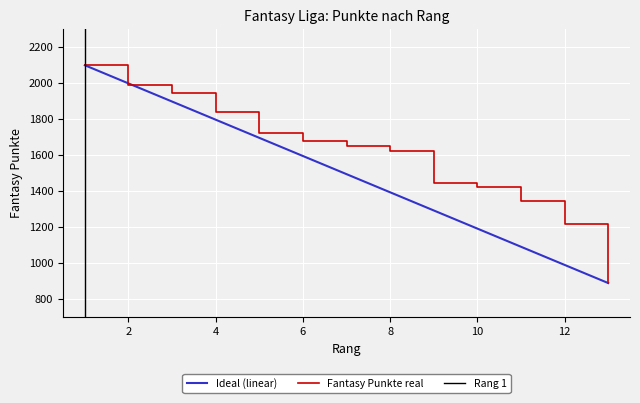

Reading left to right, transcribe all the data shown in this chart.

1=2097	2=1986	3=1941	4=1840	5=1723	6=1678	7=1647	8=1618	9=1442	10=1422	11=1343	12=1214	13=887